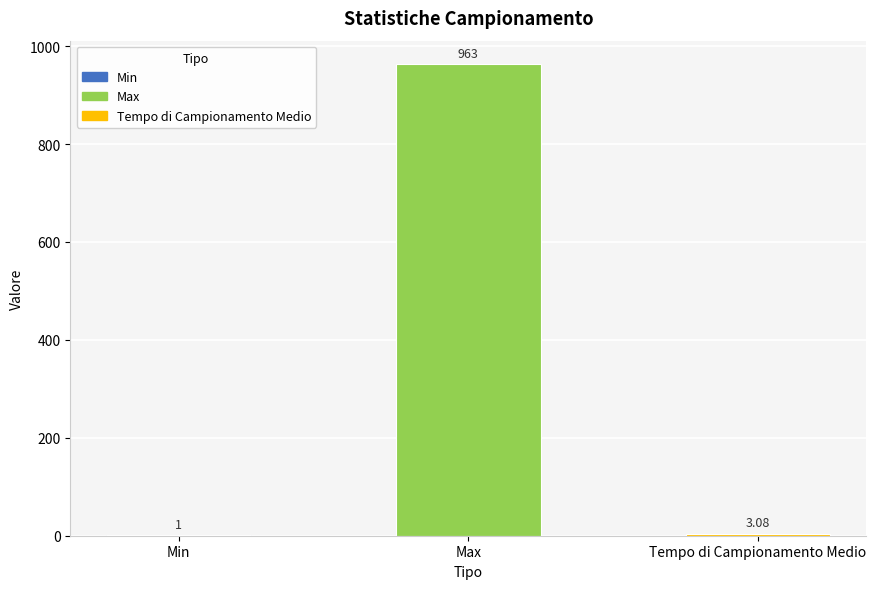

Approximately how many times larger is the value at Max compared to Min?

963.0